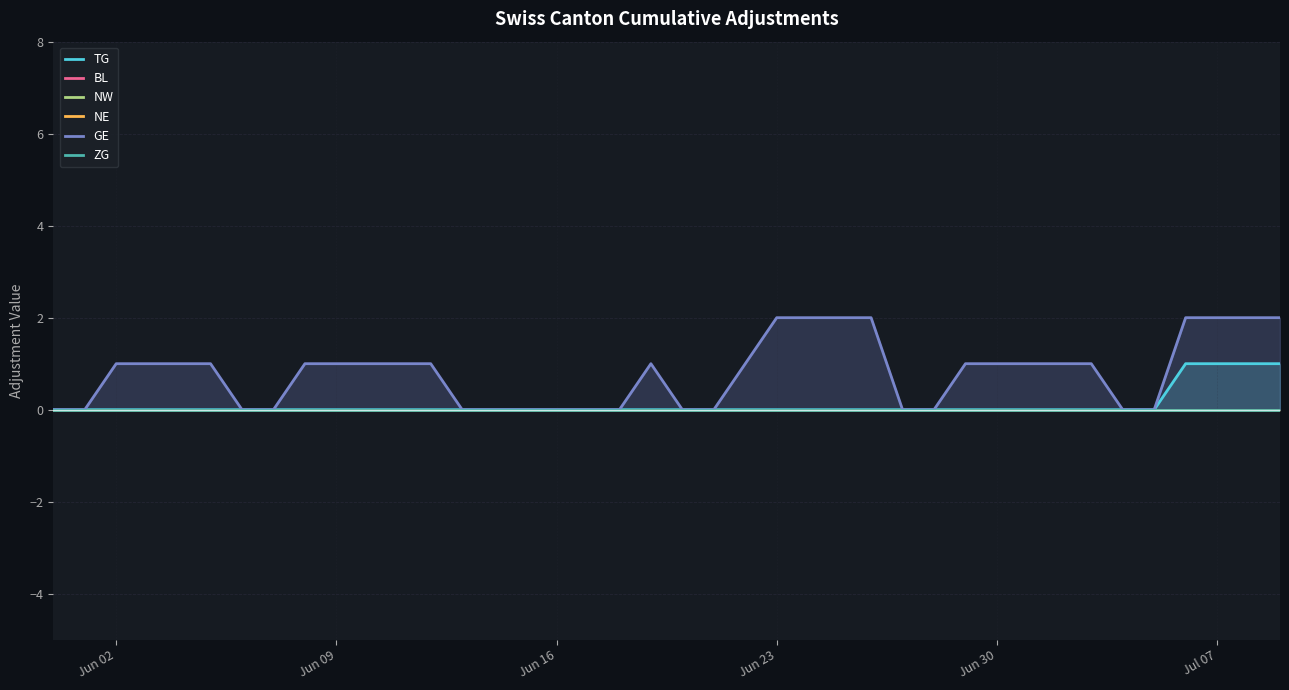

True or false: ZG and GE cross at least once.

False